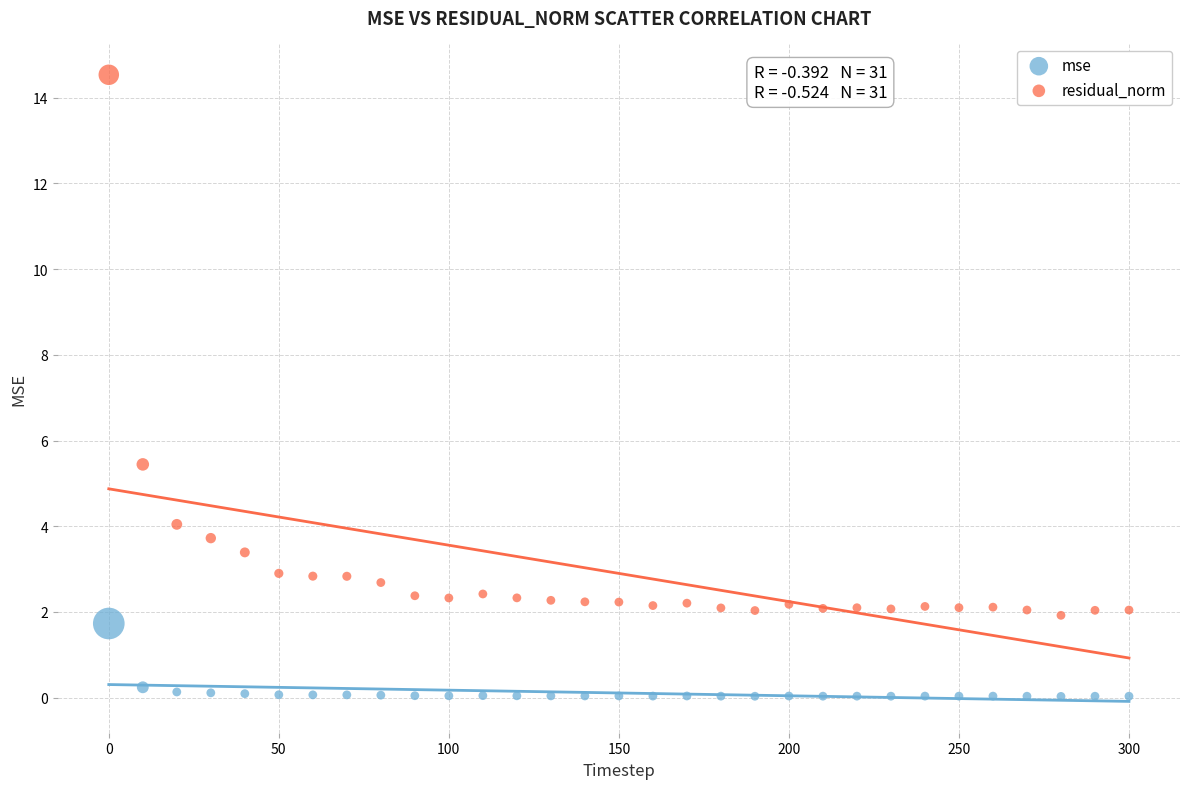

Which series has the largest Y range (max minus min)?

residual_norm